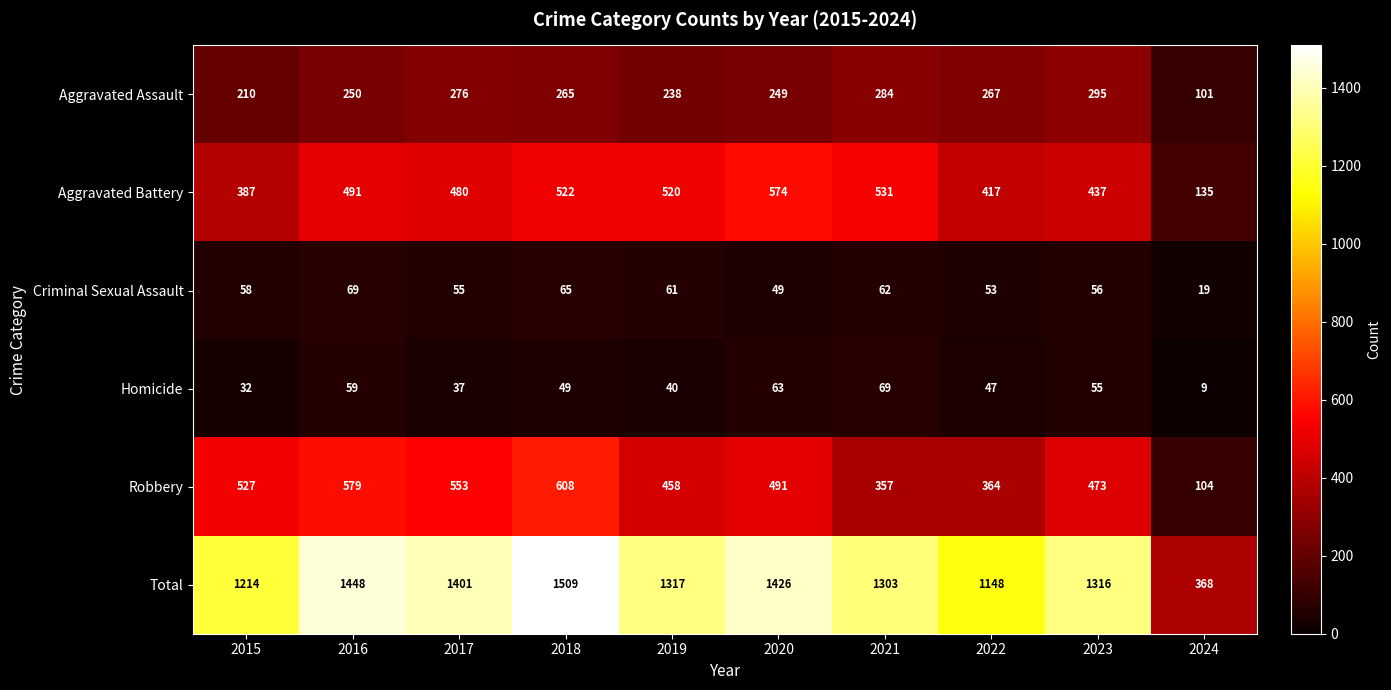

What is the sum of all Homicide values?

460